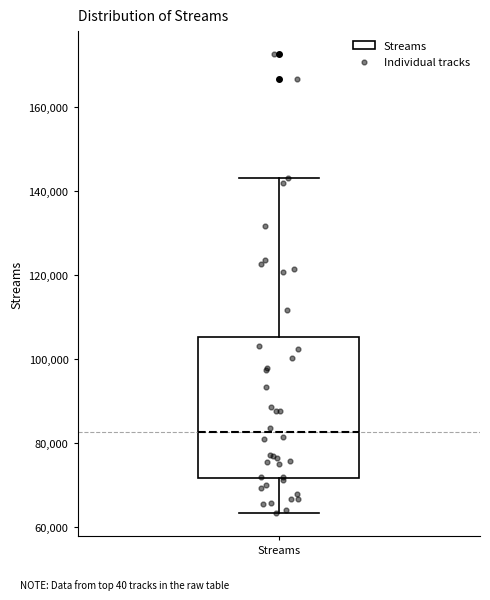

Where does the median line of the box for Streams sit on the y-axis? The values are not printed on the chart, so give them approximately, as read against the axis.

82000